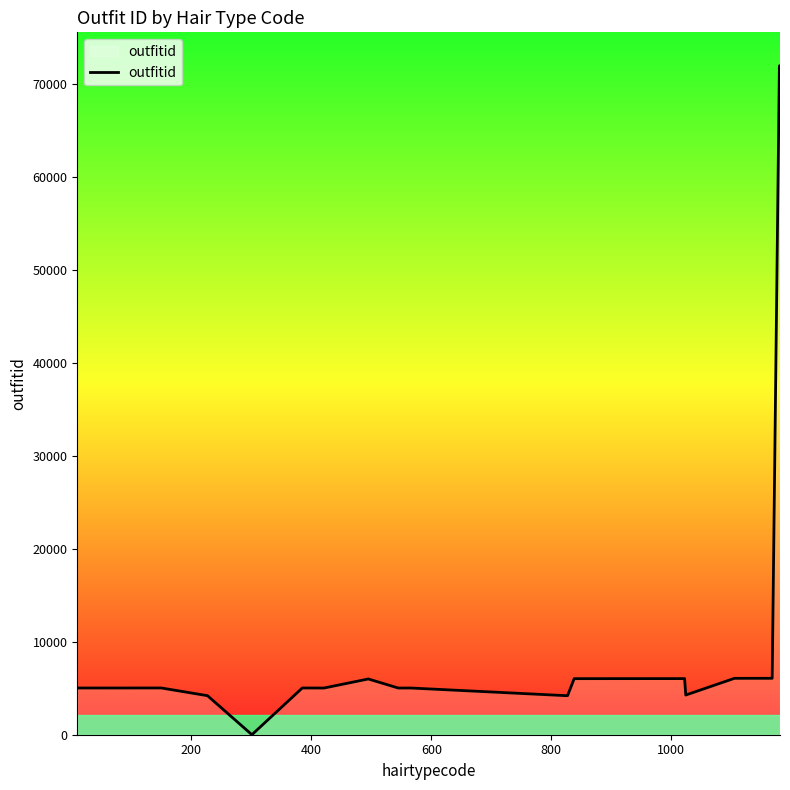

What is the difference between the maximum and minimum values?

71999